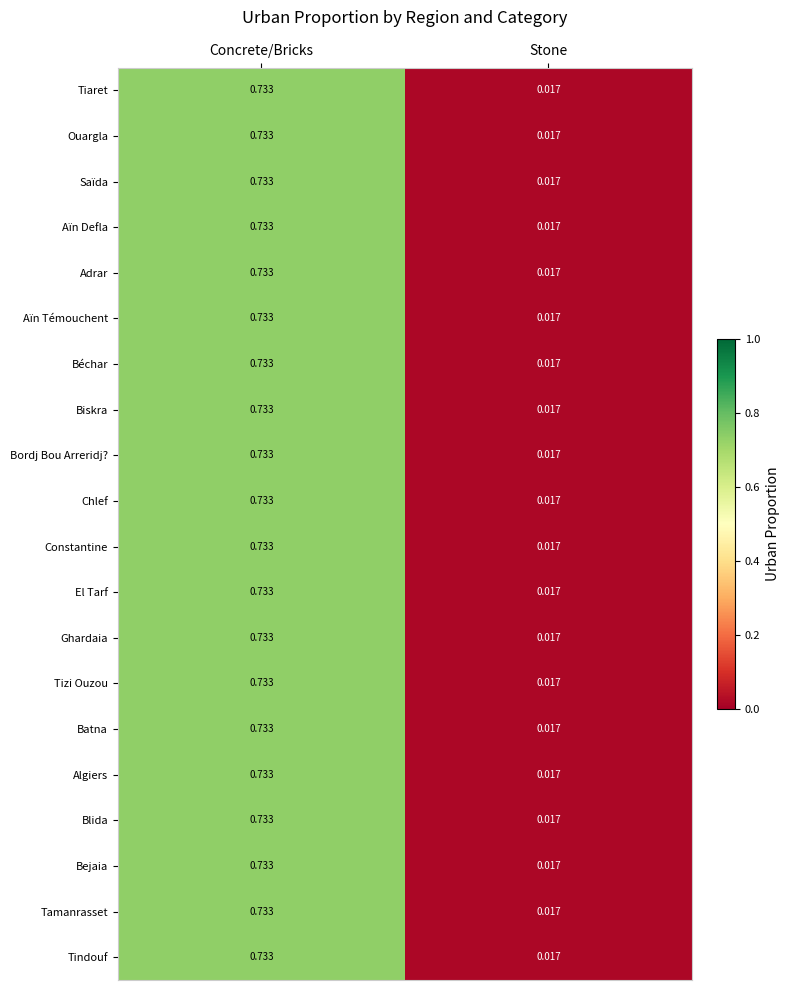

At which category is the sum across all series the highest?

Concrete/Bricks